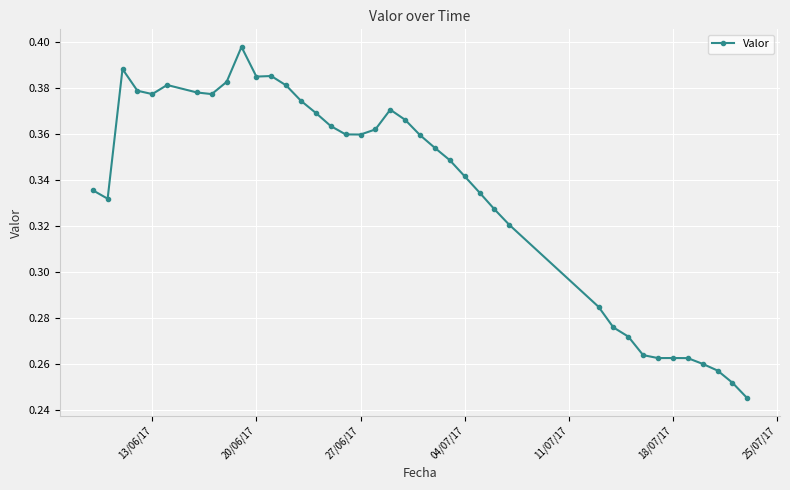

Count the values in the range 0 to 1.

39